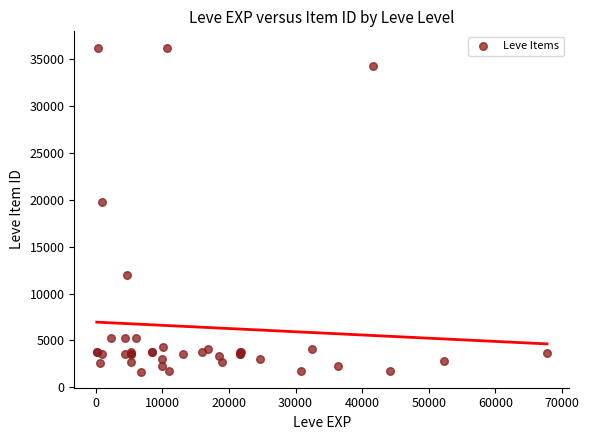

What Y value in the scatter plot is closest to 18967?

19744